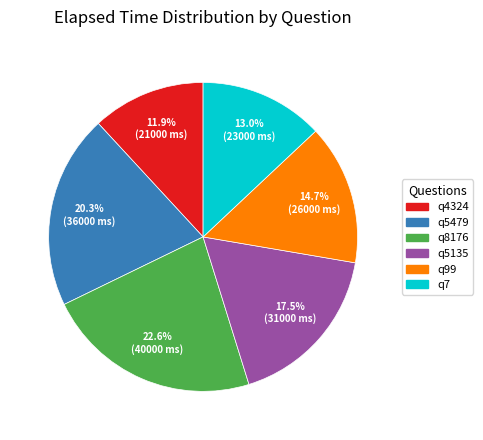

Is it true that q4324 is 12% of the pie?

True